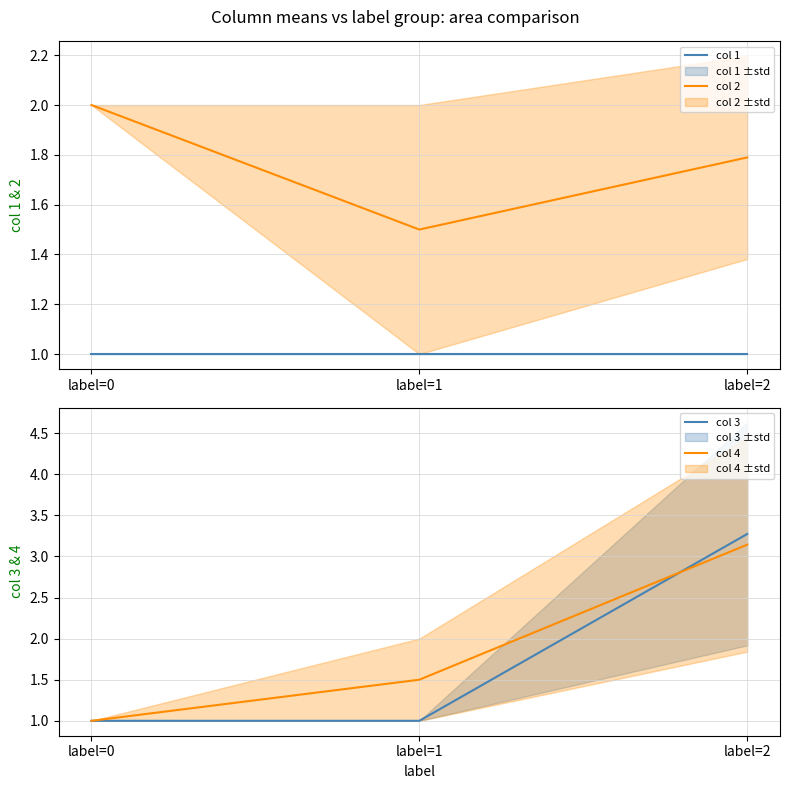

What is the sum of the col 2 values at label=0 and label=1?

3.5